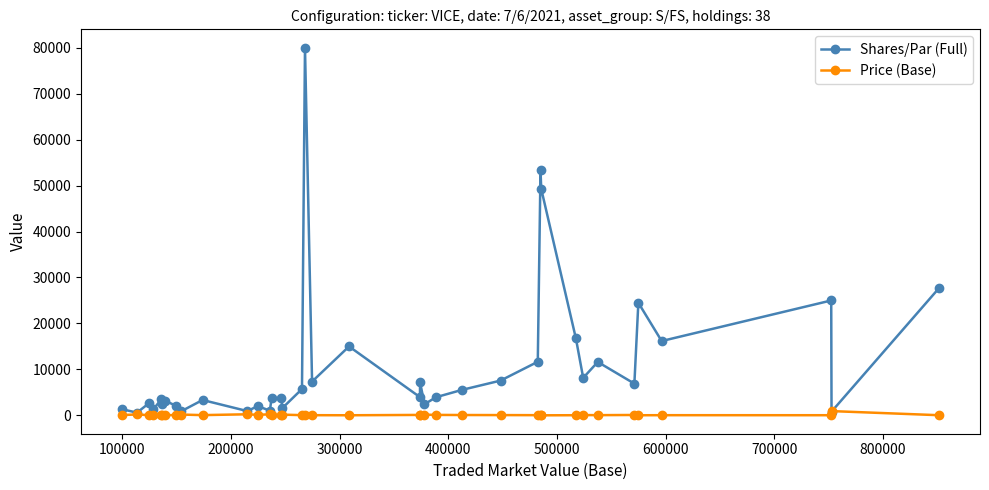

What is the smallest value displayed?

3.4